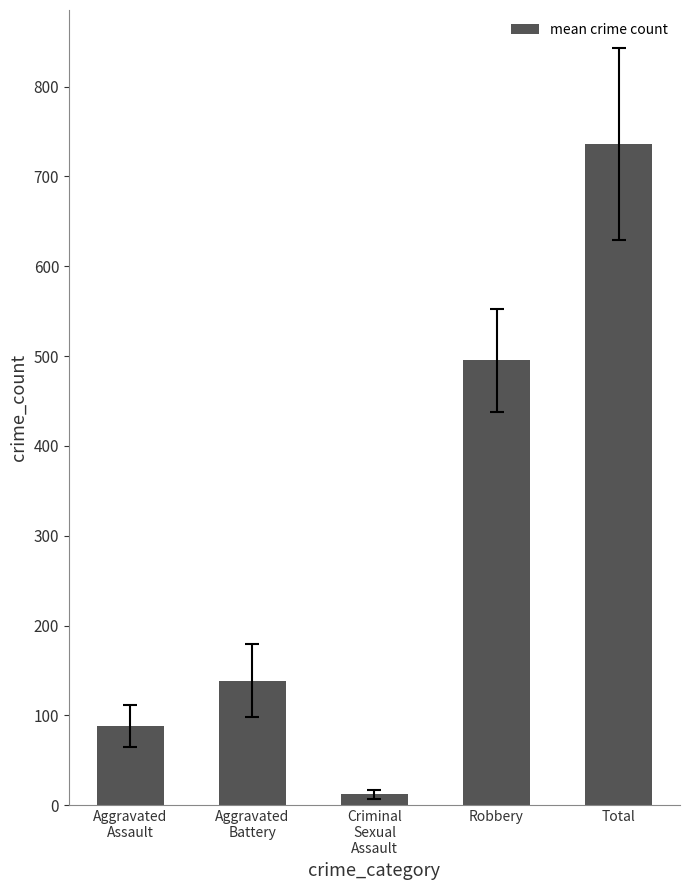

What is the maximum value shown in the chart?

736.1